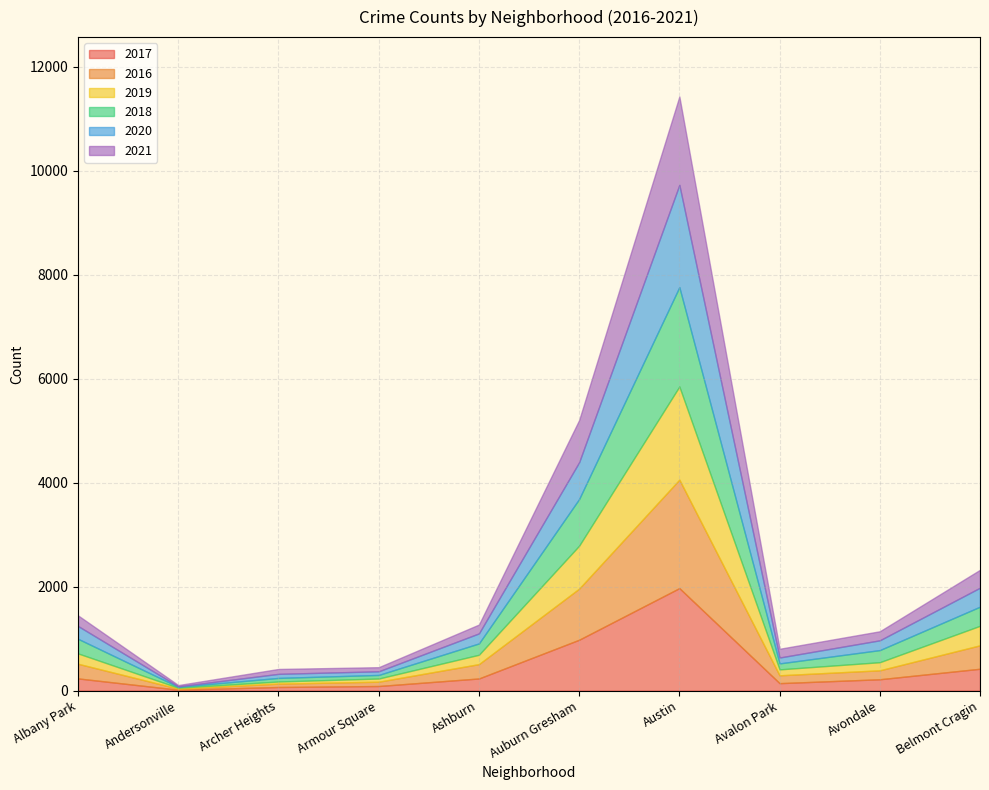

What is the sum of all 2016 values?

4569